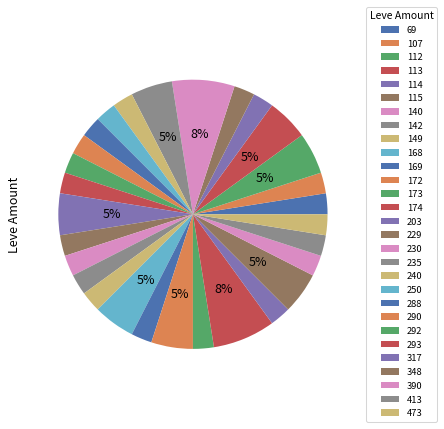

Count the number of slices in the pie.

29